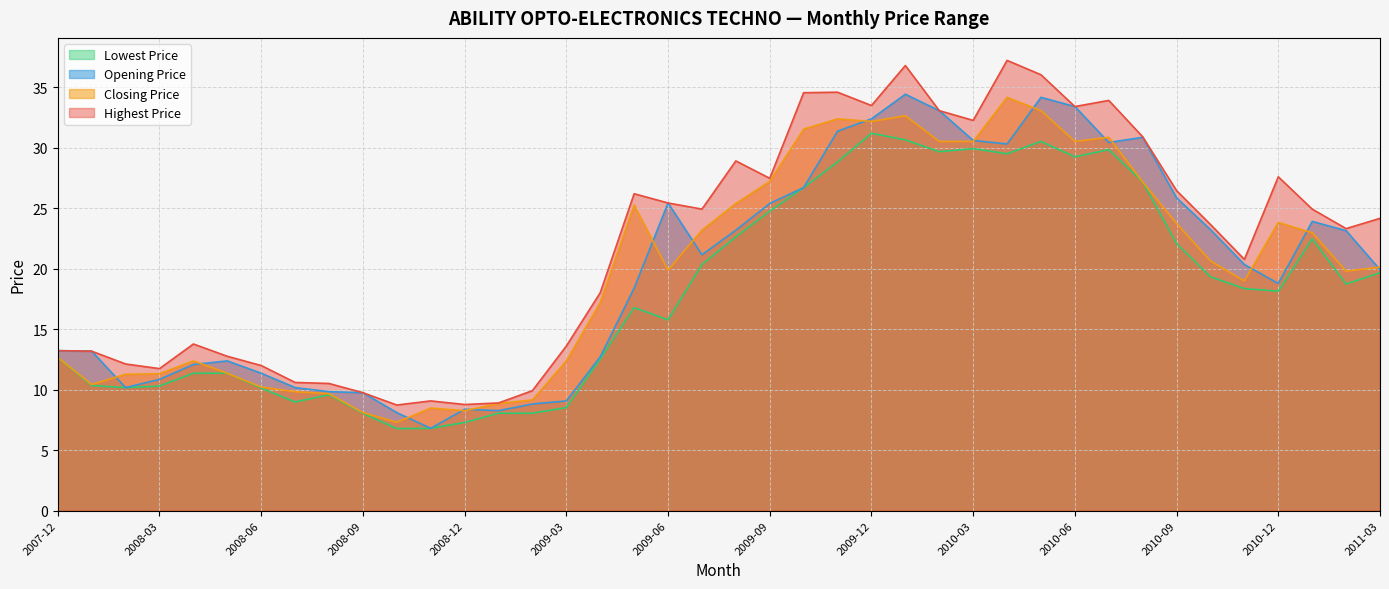

The Lowest Price series shows 16.2 at 2008-06. True or false?

False